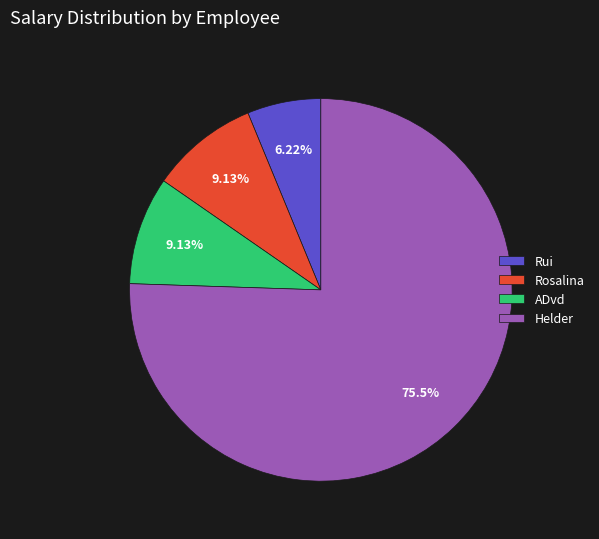

How many segments does this pie chart have?

4